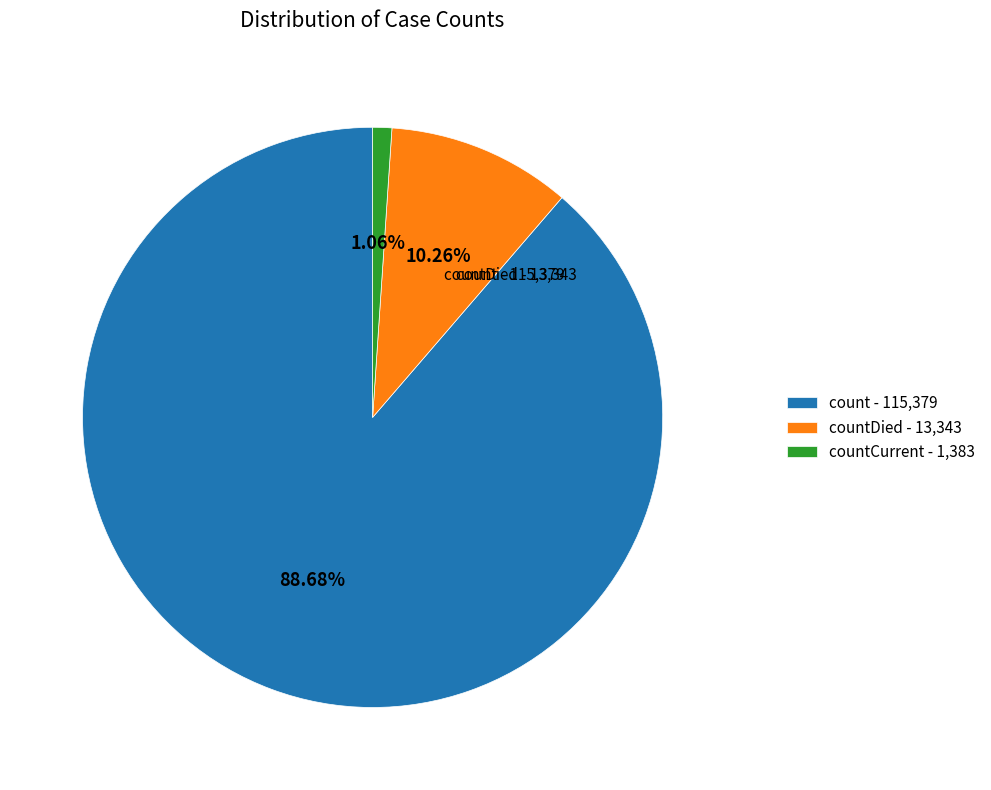

Which slice is the smallest?

countCurrent - 1,383